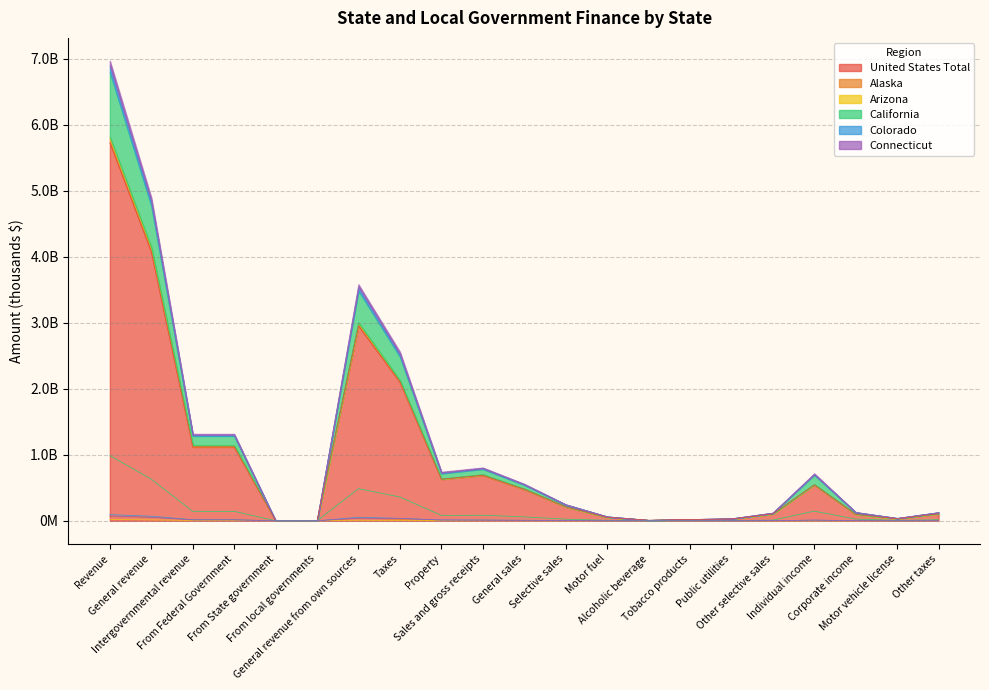

Which category has the highest value across all series?

Revenue